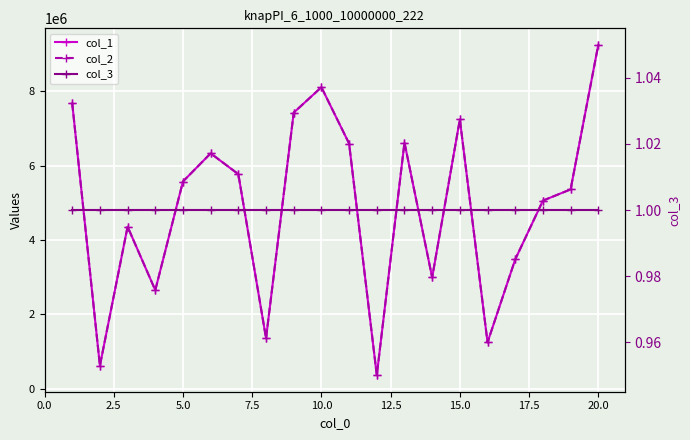

What is the maximum value for col_1?

9251348